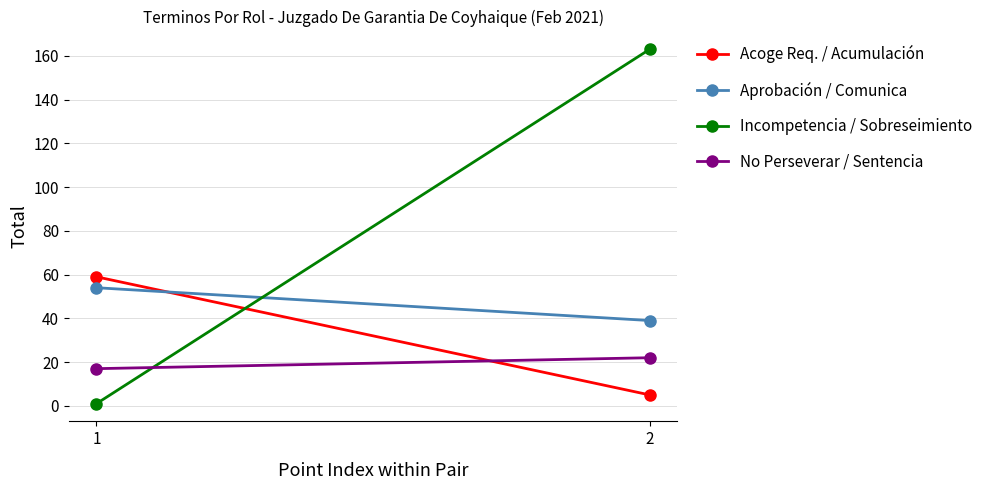

Reading right to left, what are all the values shown in this chart?

Acoge Req. / Acumulación: 2=5	1=59
Aprobación / Comunica: 2=39	1=54
Incompetencia / Sobreseimiento: 2=163	1=1
No Perseverar / Sentencia: 2=22	1=17